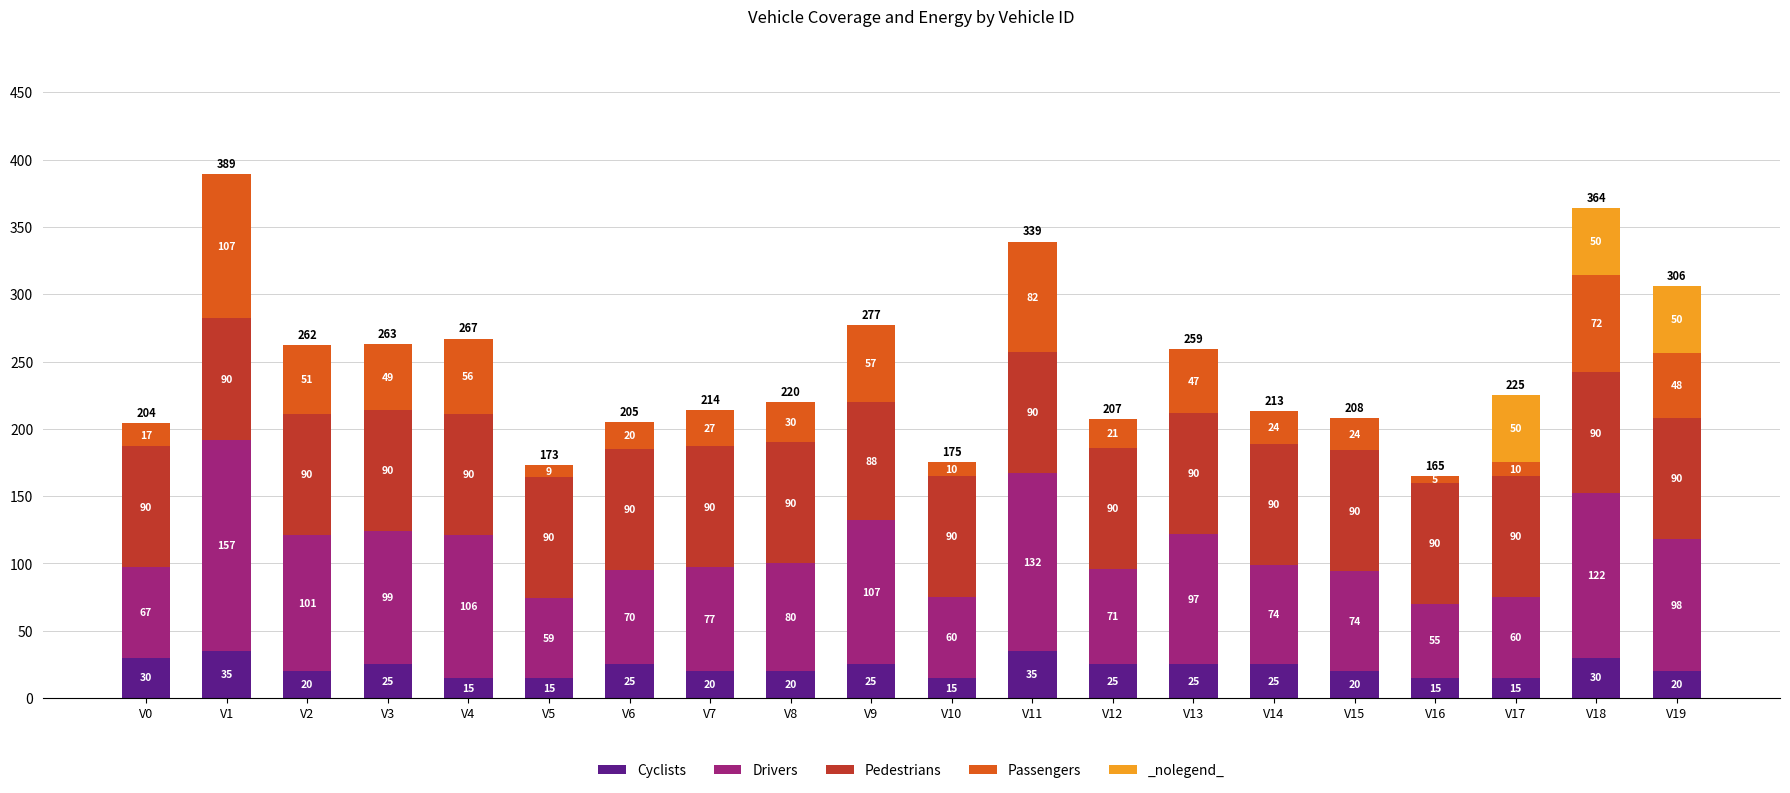

What is the lowest value of the Cyclists series?

15